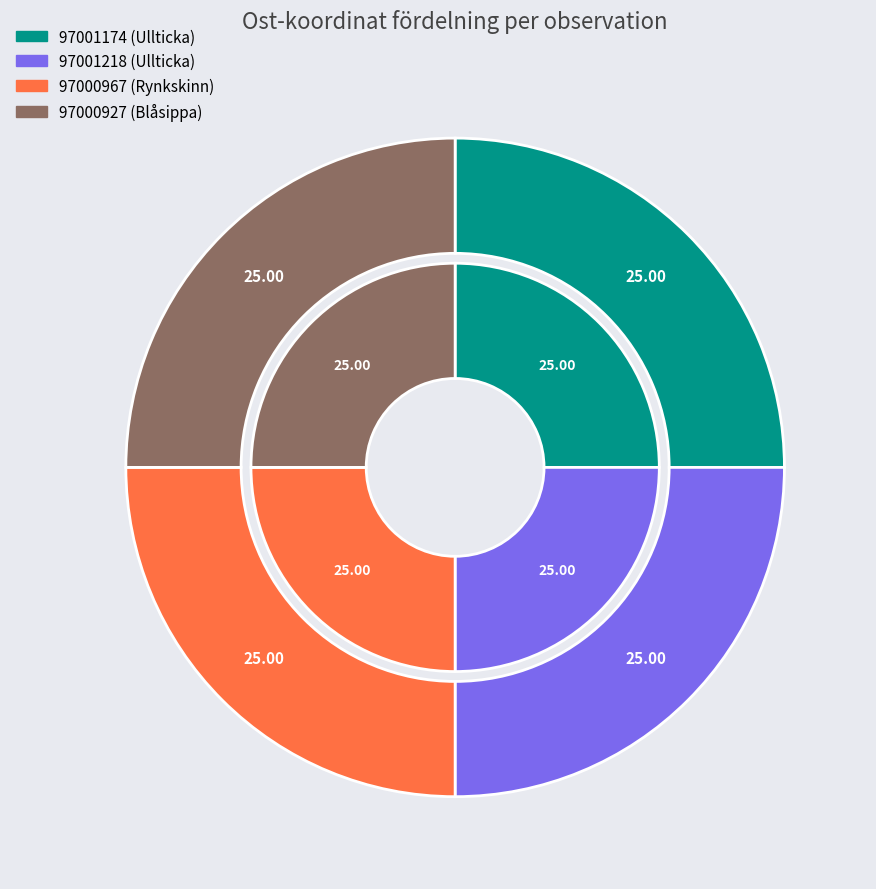

What is the largest slice in the pie chart?

97001174